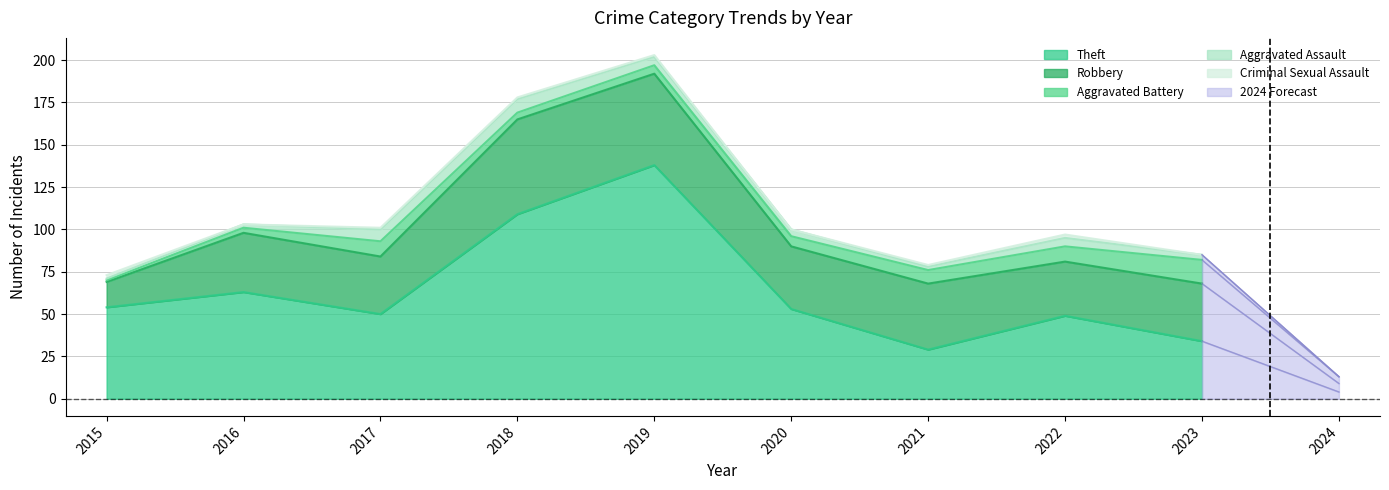

Which category has the highest value across all series?

2019